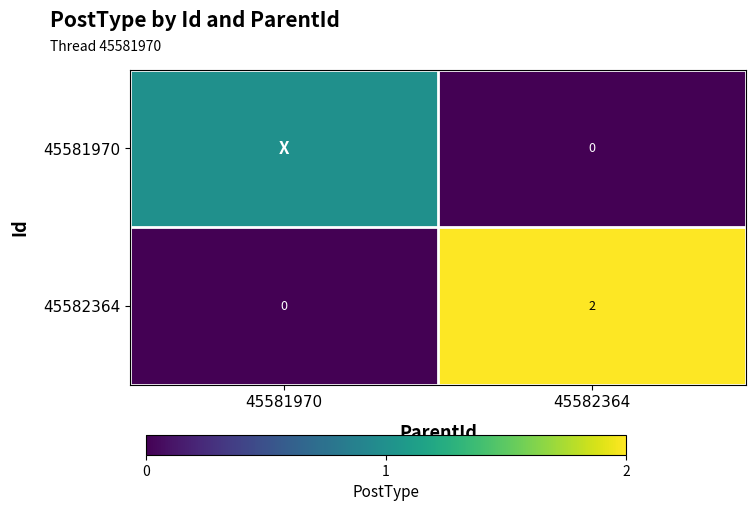

Which series has the widest spread of values?

45582364